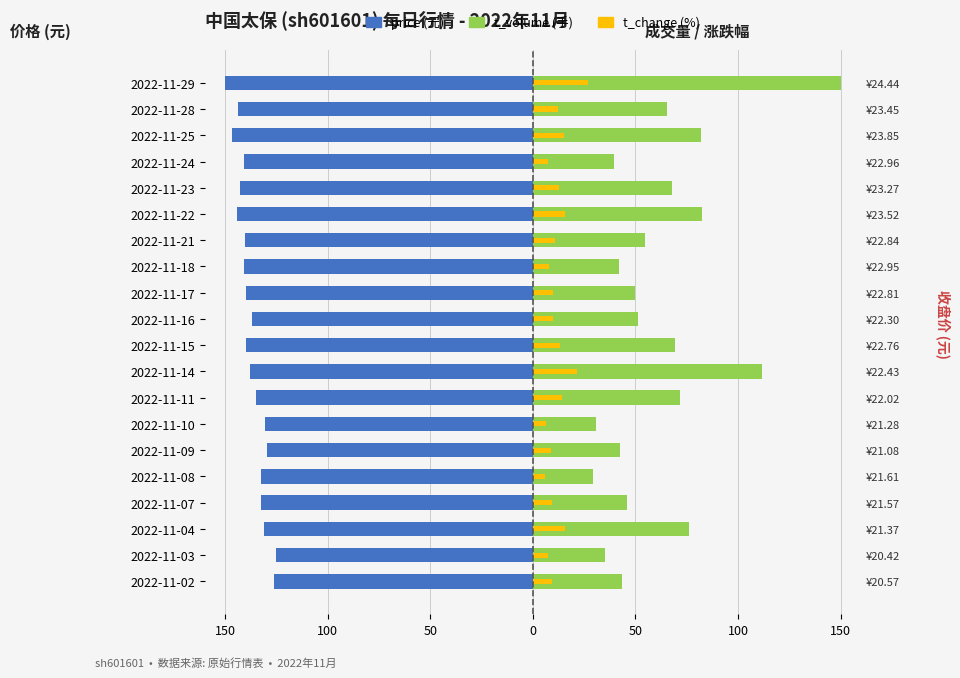

True or false: t_change (%) has a value of 16.6 at 2022-11-16.

False